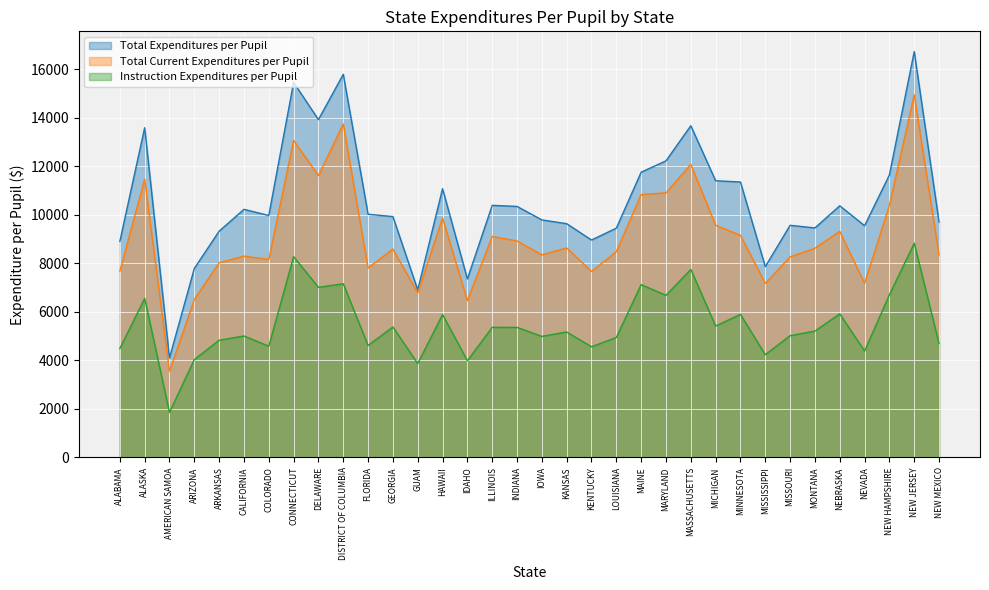

What position from the right is MISSOURI?

7